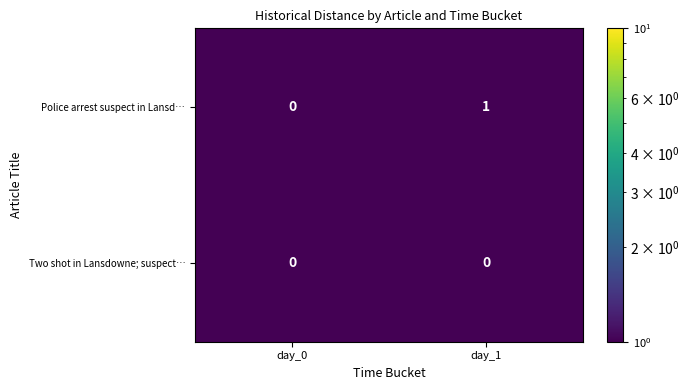

The value of Police arrest suspect in Lansd… at day_0 is 0. True or false?

True